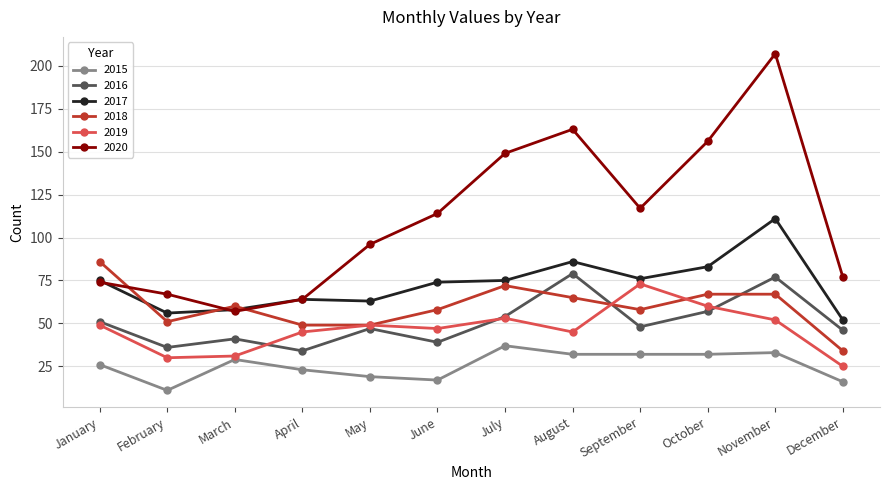

Reading left to right, transcribe all the data shown in this chart.

2015: January=26	February=11	March=29	April=23	May=19	June=17	July=37	August=32	September=32	October=32	November=33	December=16
2016: January=51	February=36	March=41	April=34	May=47	June=39	July=54	August=79	September=48	October=57	November=77	December=46
2017: January=75	February=56	March=58	April=64	May=63	June=74	July=75	August=86	September=76	October=83	November=111	December=52
2018: January=86	February=51	March=60	April=49	May=49	June=58	July=72	August=65	September=58	October=67	November=67	December=34
2019: January=49	February=30	March=31	April=45	May=49	June=47	July=53	August=45	September=73	October=60	November=52	December=25
2020: January=74	February=67	March=57	April=64	May=96	June=114	July=149	August=163	September=117	October=156	November=207	December=77